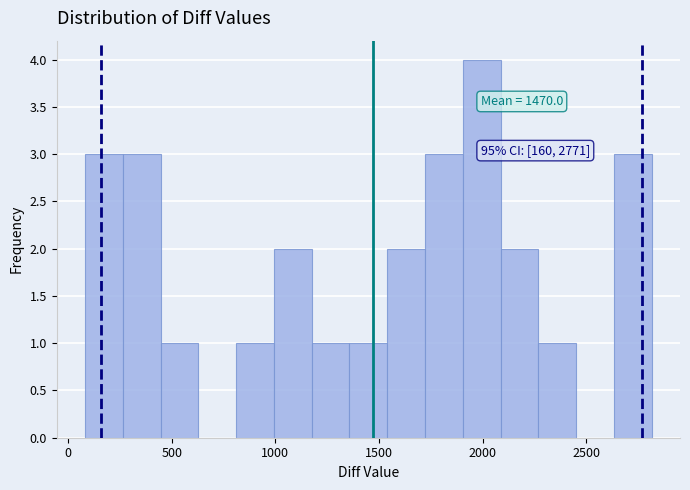

Around what value on the x-axis is the tallest bar? Give the approximate position of its centre, as read against the axis.

2000